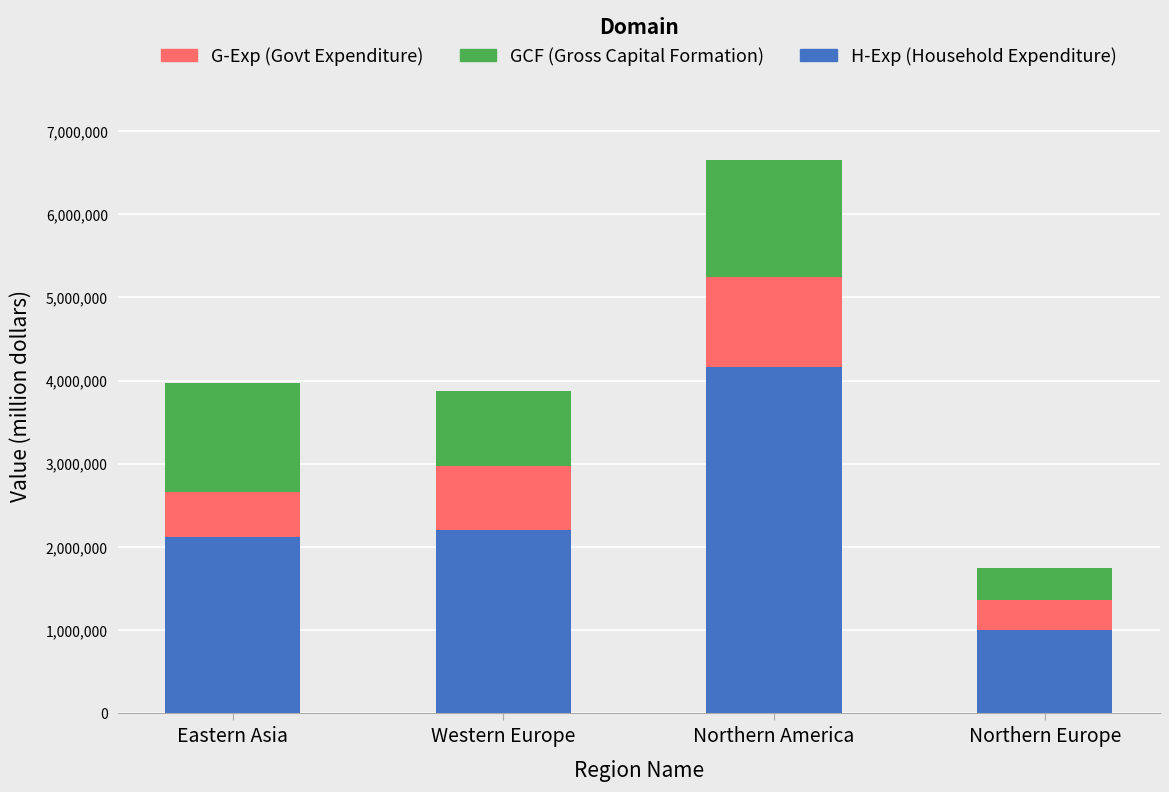

What is the total value across all series at Northern Europe?

1742193